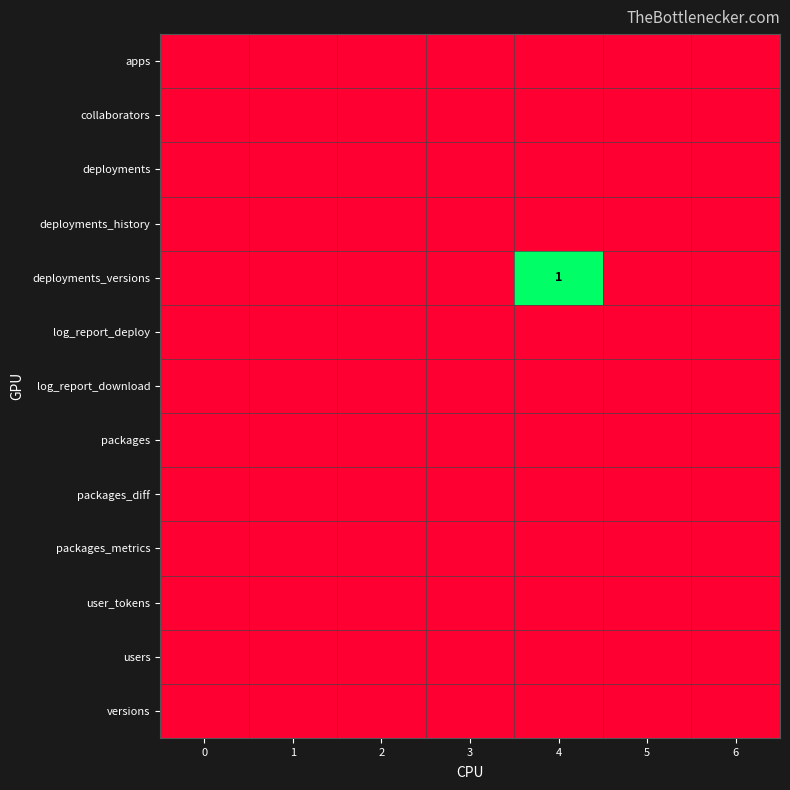

Is it true that users equals 0 at 1?

True